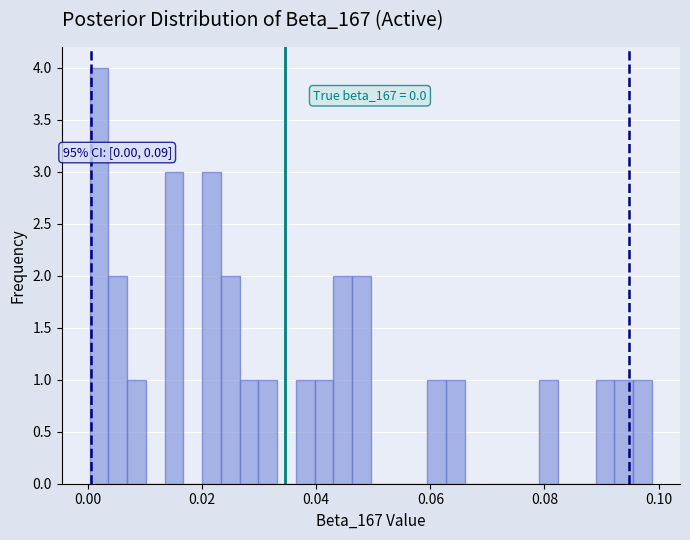

Around what value on the x-axis is the tallest bar? Give the approximate position of its centre, as read against the axis.

0.002